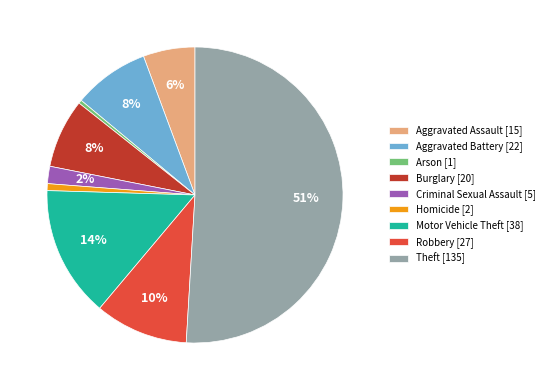

Count the number of slices in the pie.

9